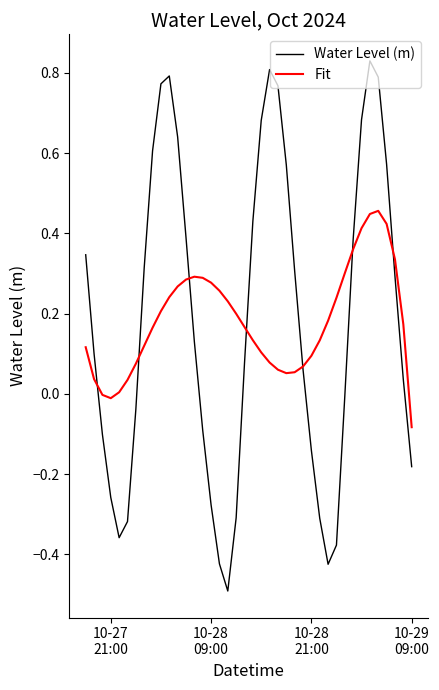

Which series has the widest spread of values?

Water Level (m)